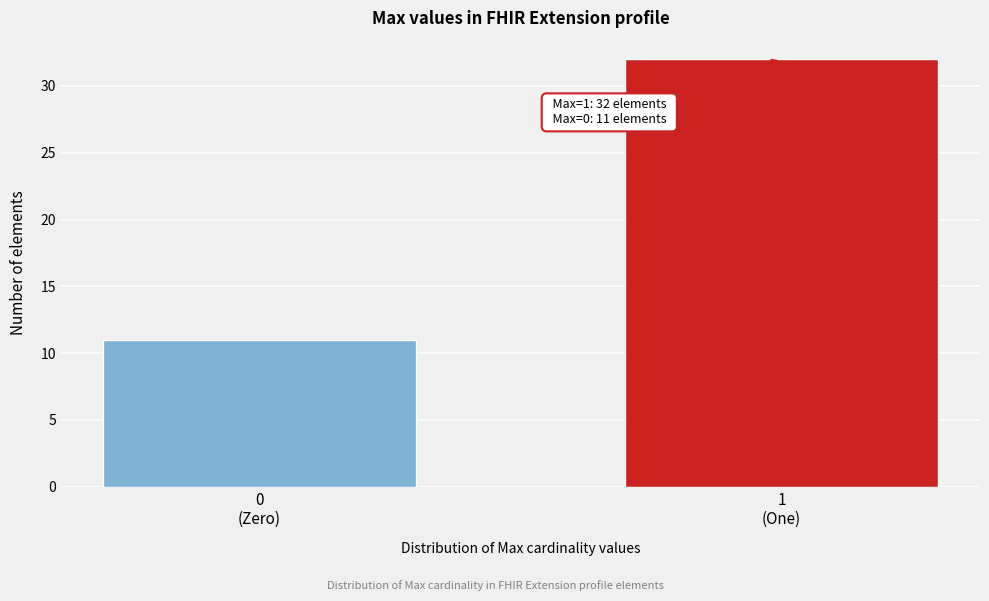

Reading left to right, extract all data points from this chart.

11	32